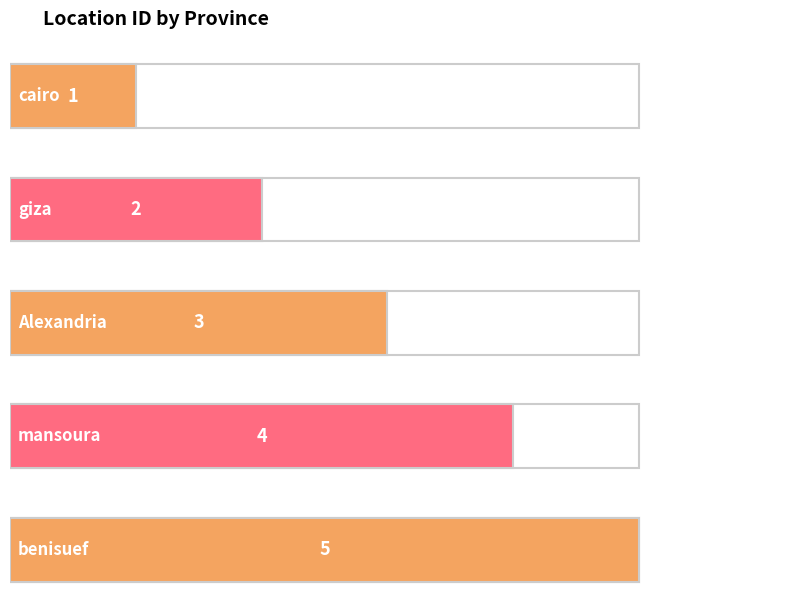

The value at benisuef is 2. True or false?

False